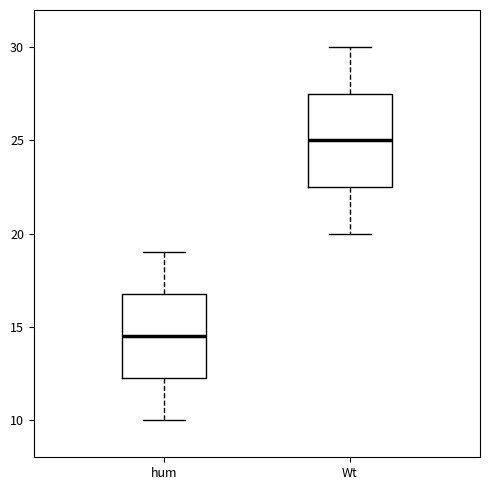

Reading left to right, transcribe this box plot: for each box, give where its median line is, the range the box spans, and where its two whiskers end, as read against the y-axis. The values are not printed on the chart, so give them approximately, as read against the axis.

hum: median 14.5, box 12.5 to 17.0, whiskers 10.0 to 19.0
Wt: median 25.0, box 22.5 to 27.5, whiskers 20.0 to 30.0